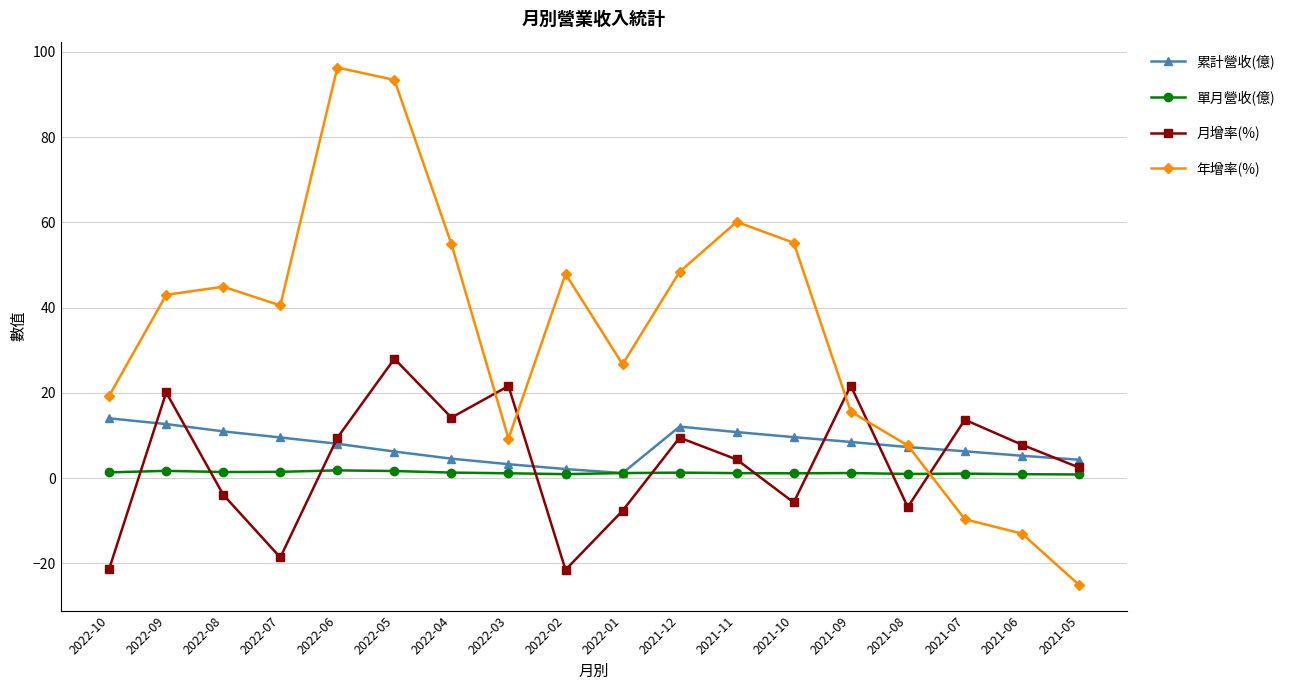

Between 2022-07 and 2021-11, which series saw the biggest shift?

月增率(%)